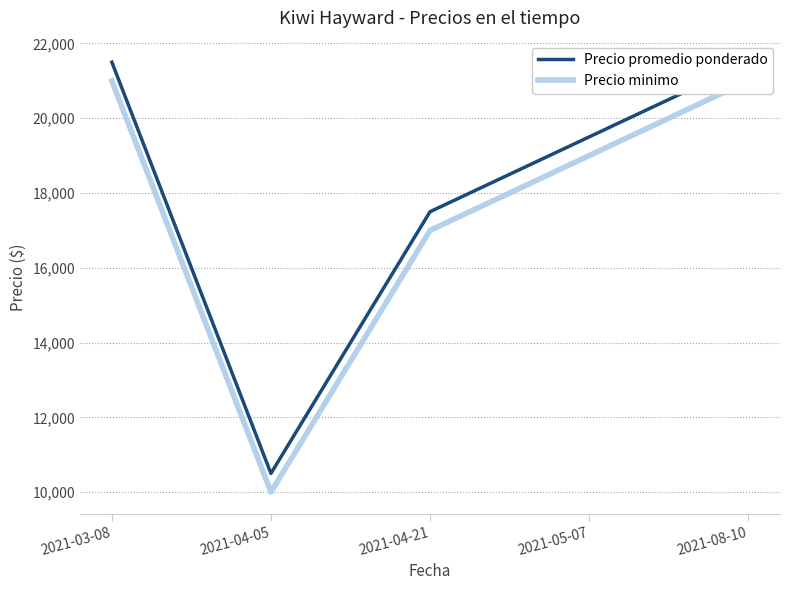

Which series has the largest total across all categories?

Precio promedio ponderado